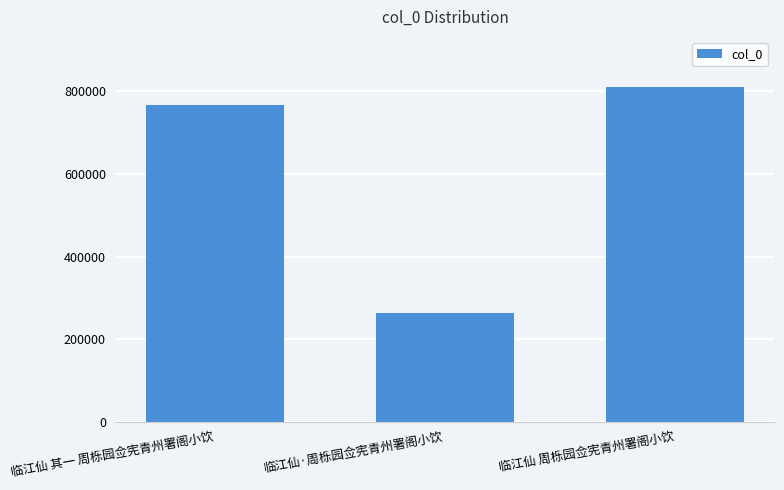

What is the sum of all values?

1840903